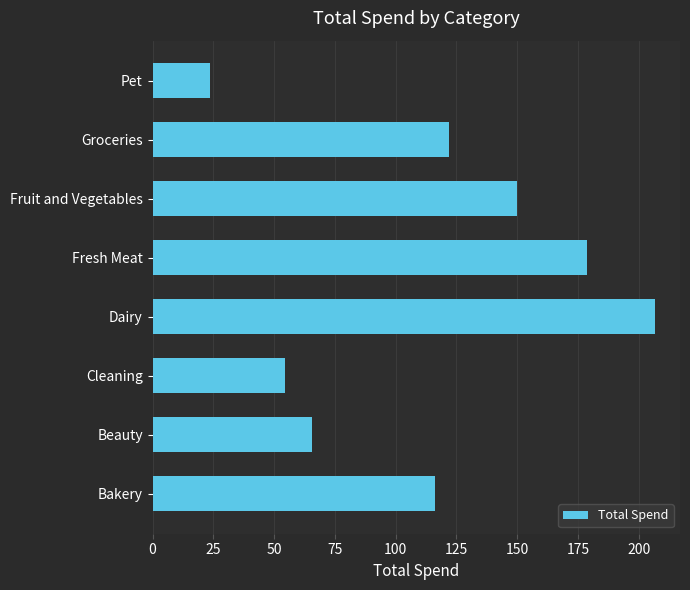

What is the difference between the maximum and minimum values?

183.0